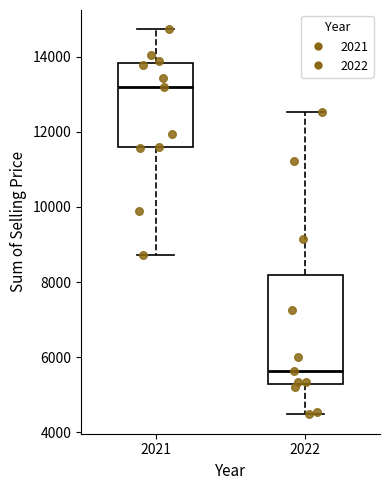

Which box's median line is the highest?

2021